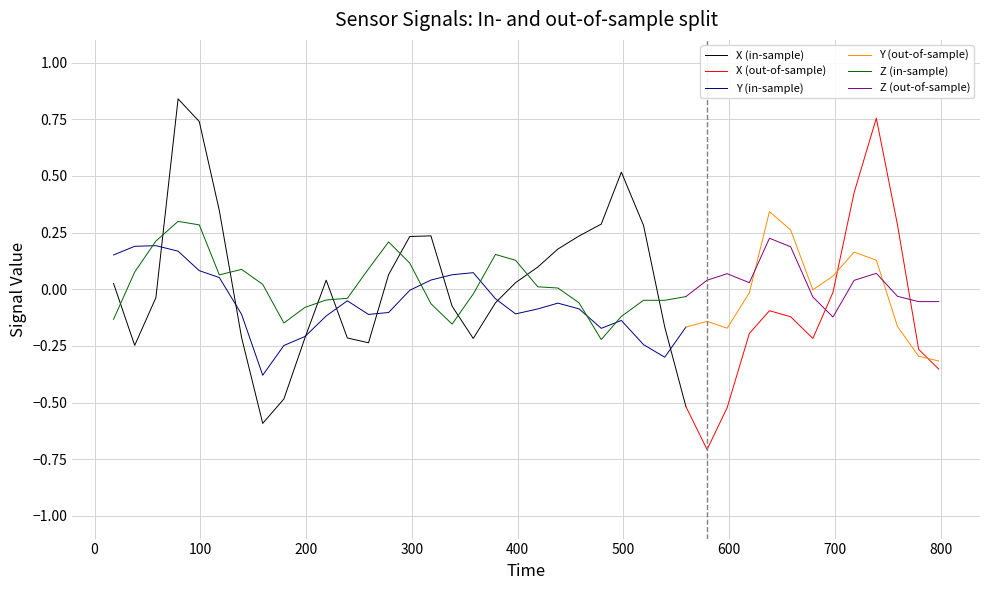

What is the value of the Y point at the 40th from the left?

-0.3